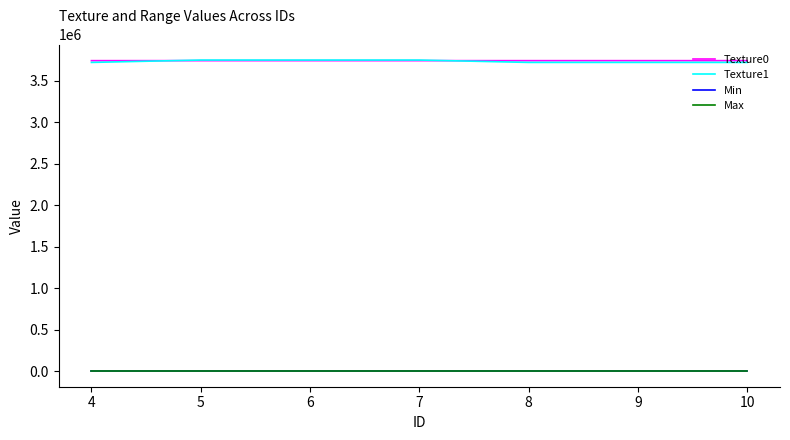

Is the value of Min at 4 greater than the value of Texture0 at 4?

No